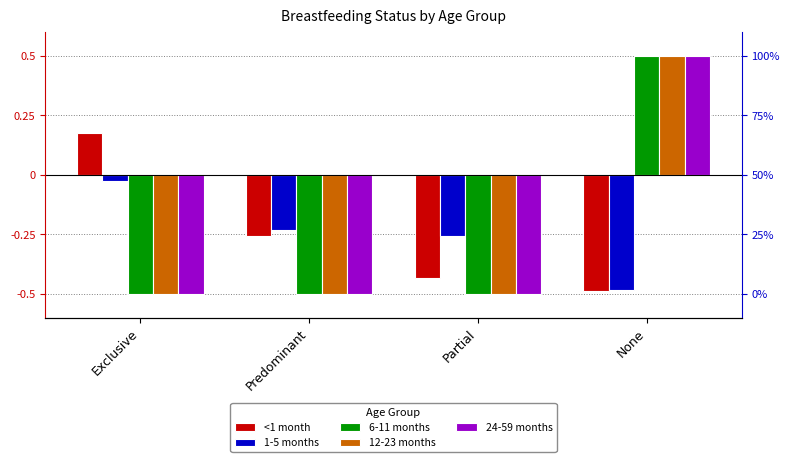

At which category is the sum across all series the highest?

None